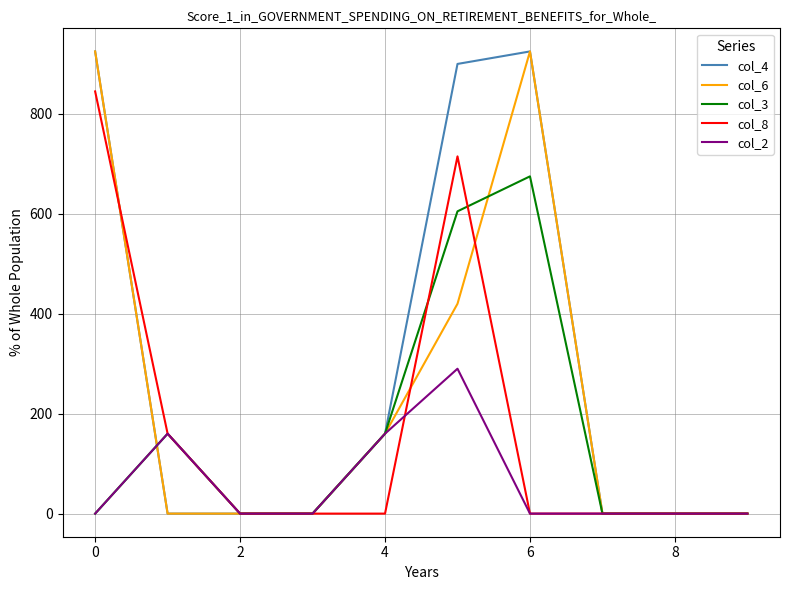

True or false: col_8 and col_4 cross at least once.

True